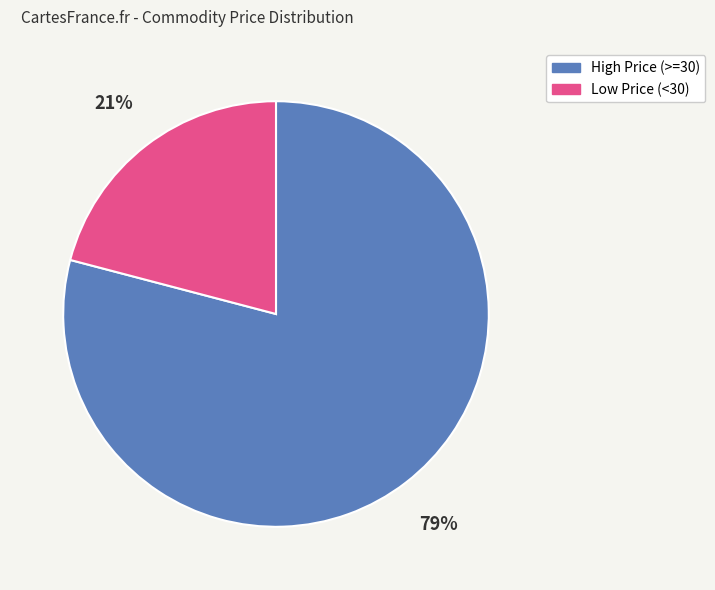

To the nearest percent, what is the average slice percentage?

50%